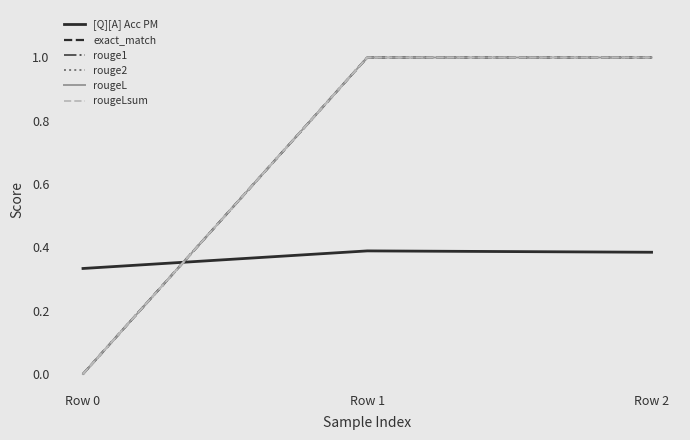

Is the value of rouge1 at Row 2 greater than the value of rougeLsum at Row 2?

No